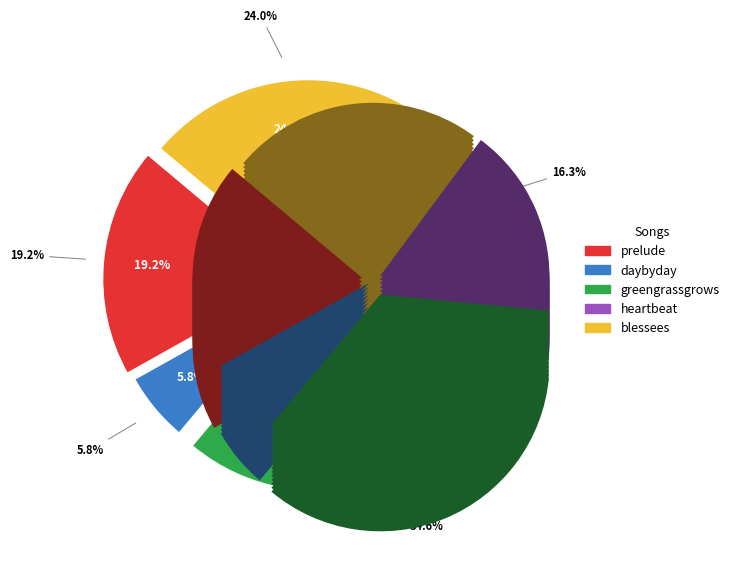

How many slices are in this pie chart?

5